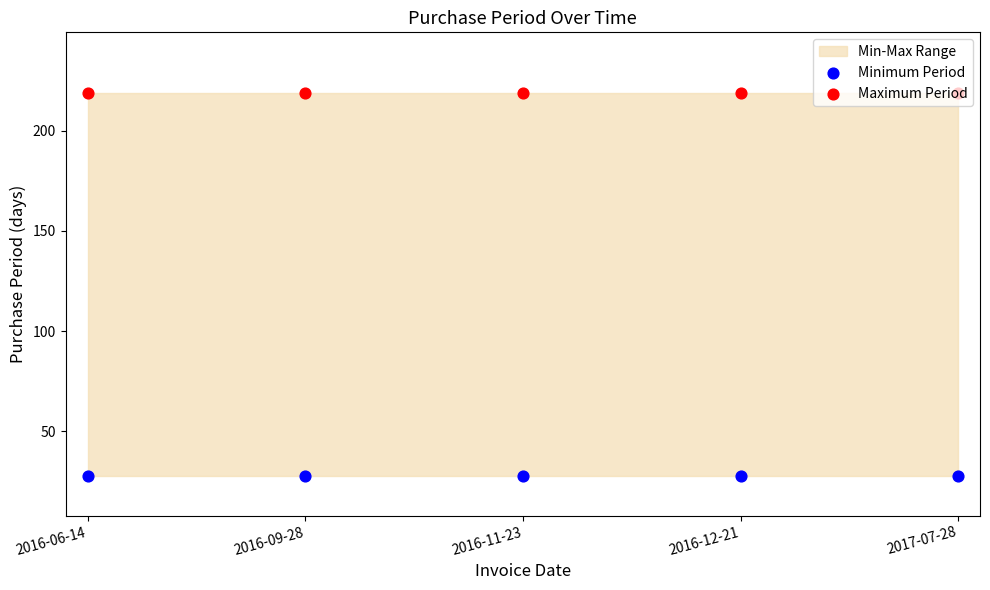

Which series has the largest total across all categories?

Maximum Period